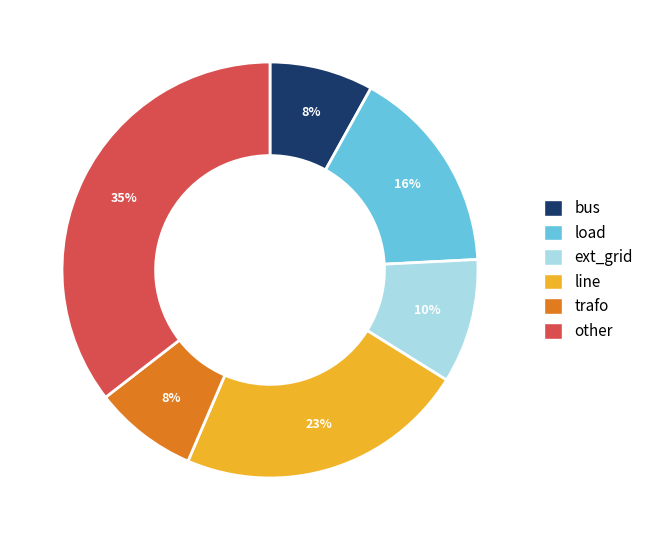

Which category has the biggest portion of the pie?

other